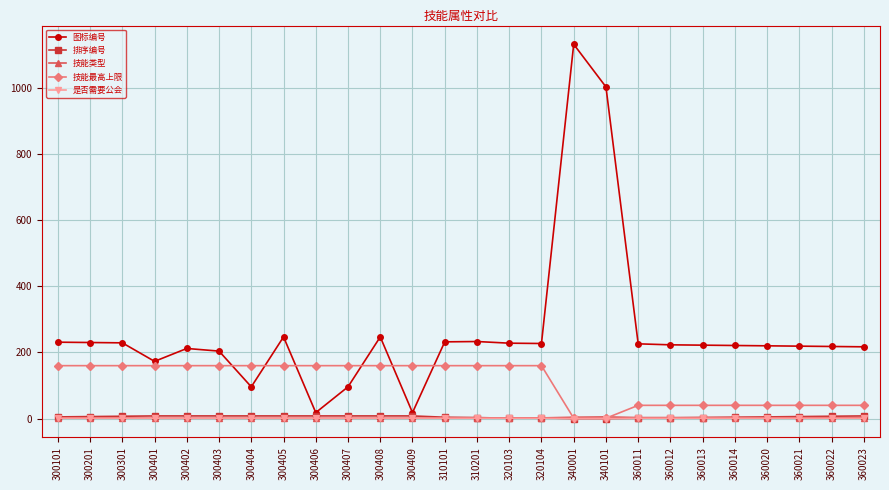

How many lines are shown in the chart?

5